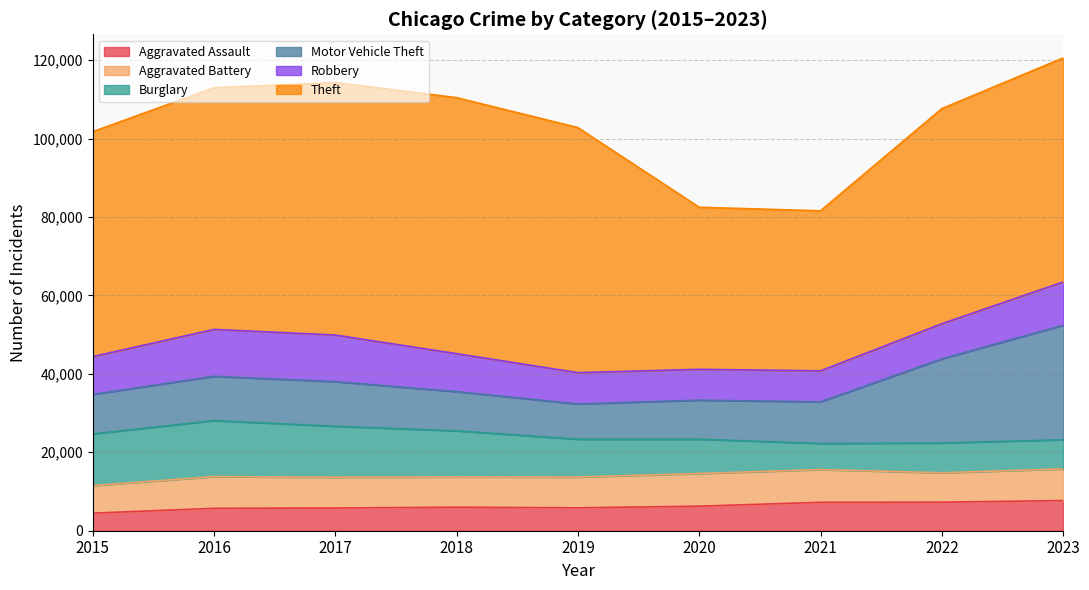

How many categories are shown in the chart?

9